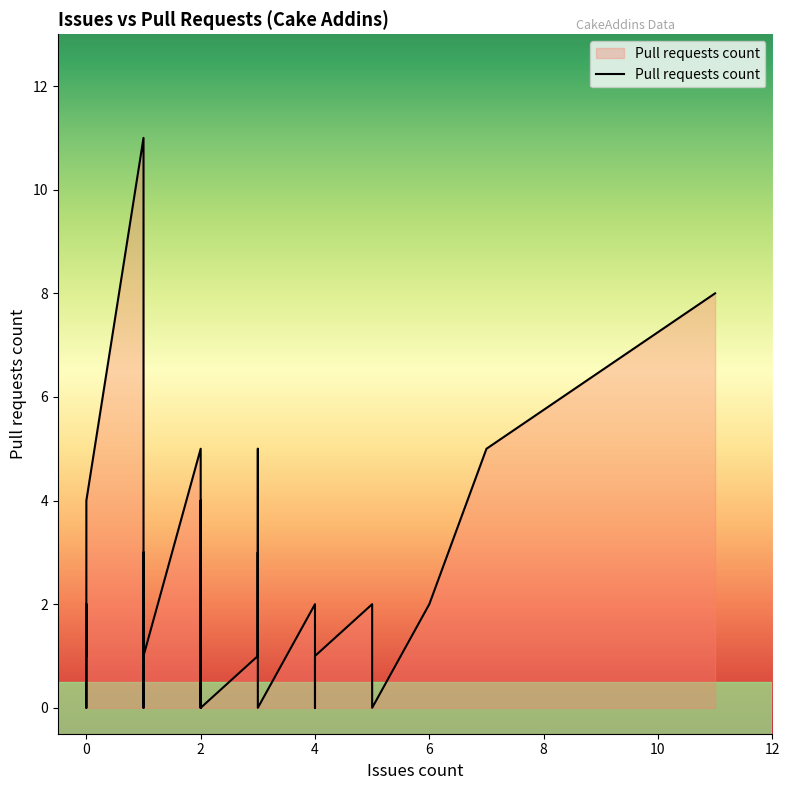

Reading left to right, extract all data points from this chart.

5	1	11	2	0	1	0	1	4	0	2	0	5	1	2	0	0	3	1	2	0	1	0	0	1	0	0	0	2	3	0	8	0	0	5	0	4	4	5